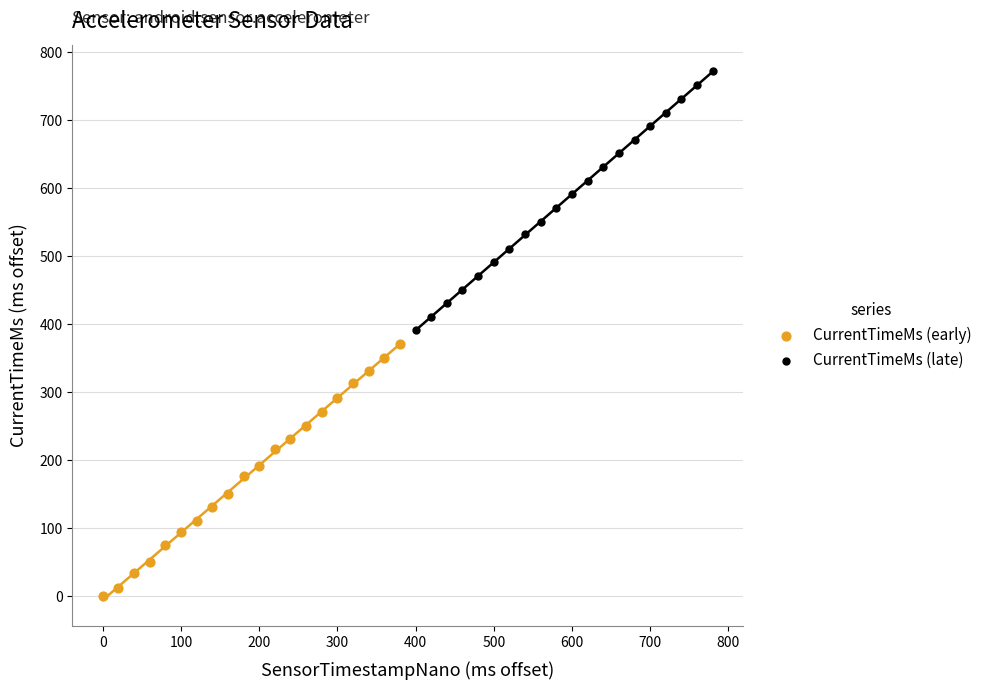

Which series reaches the maximum Y coordinate?

CurrentTimeMs (late)